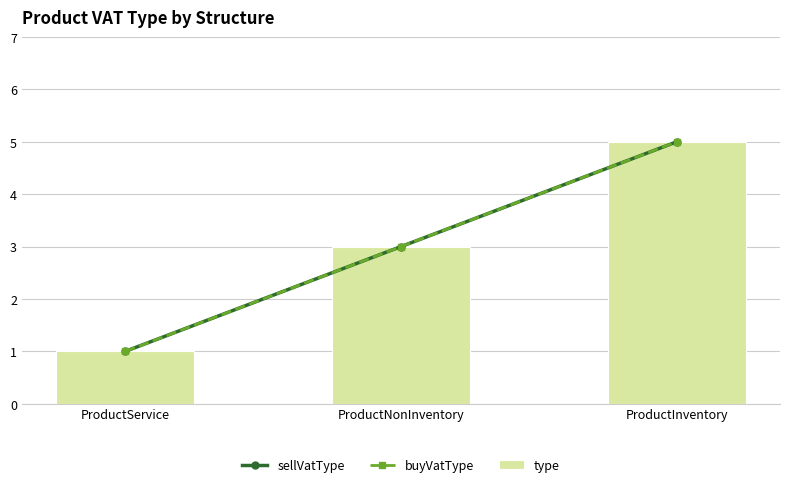

The value of sellVatType at ProductService is 1. True or false?

True